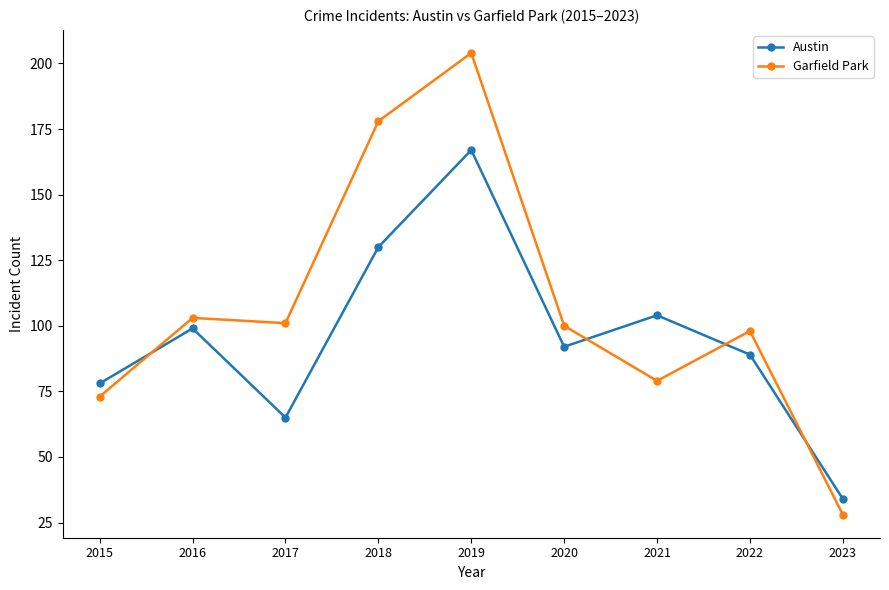

Which series changed the most between 2016 and 2021?

Garfield Park